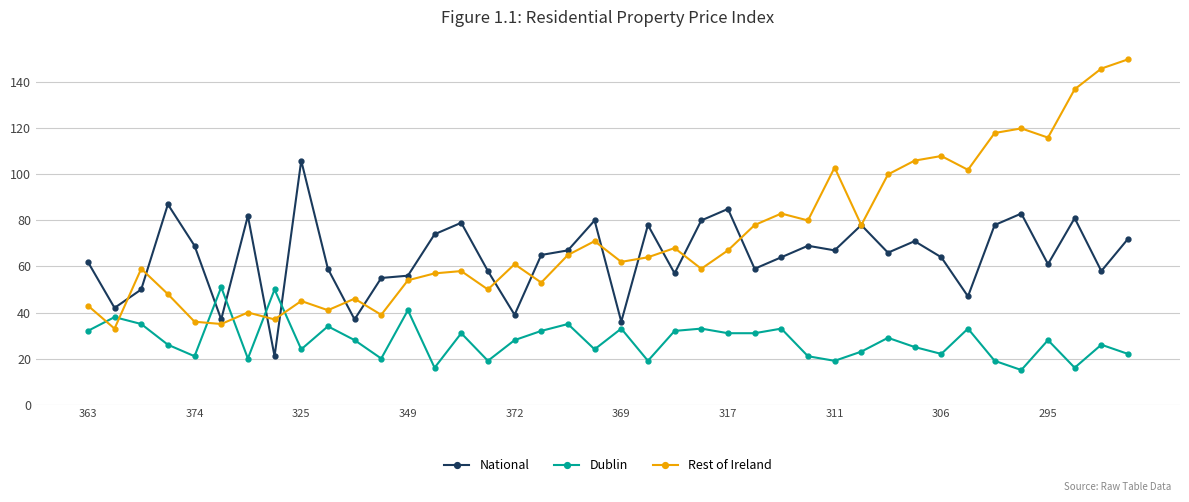

How many categories are shown in the chart?

40